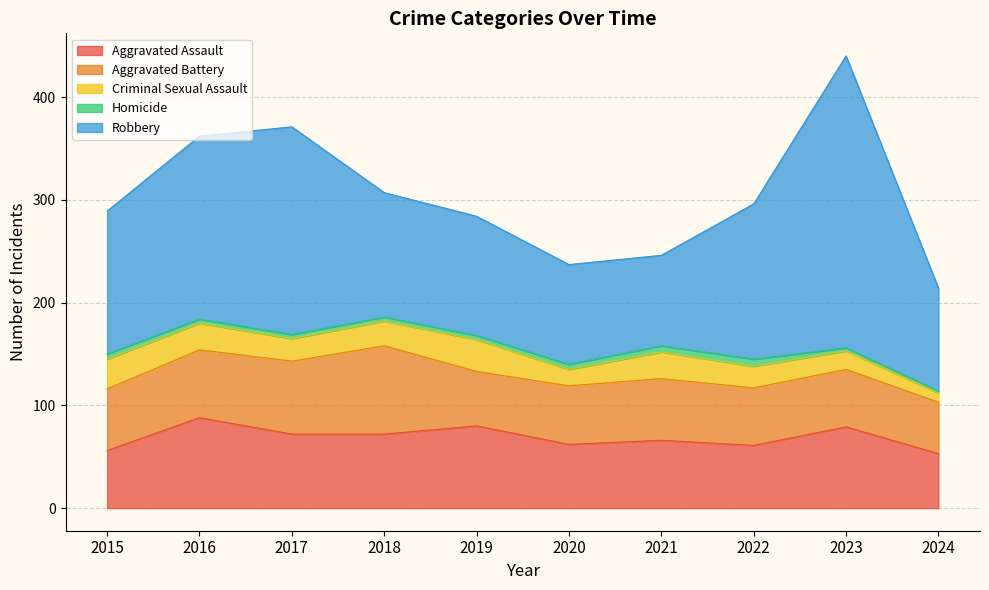

Reading left to right, extract all data points from this chart.

Aggravated Assault: 2015=56	2016=88	2017=72	2018=72	2019=80	2020=62	2021=66	2022=61	2023=79	2024=53
Aggravated Battery: 2015=60	2016=66	2017=71	2018=86	2019=53	2020=57	2021=60	2022=56	2023=56	2024=50
Criminal Sexual Assault: 2015=29	2016=26	2017=22	2018=24	2019=31	2020=16	2021=26	2022=21	2023=18	2024=9
Homicide: 2015=5	2016=4	2017=4	2018=4	2019=4	2020=5	2021=6	2022=7	2023=3	2024=2
Robbery: 2015=139	2016=178	2017=202	2018=121	2019=116	2020=97	2021=88	2022=151	2023=284	2024=100